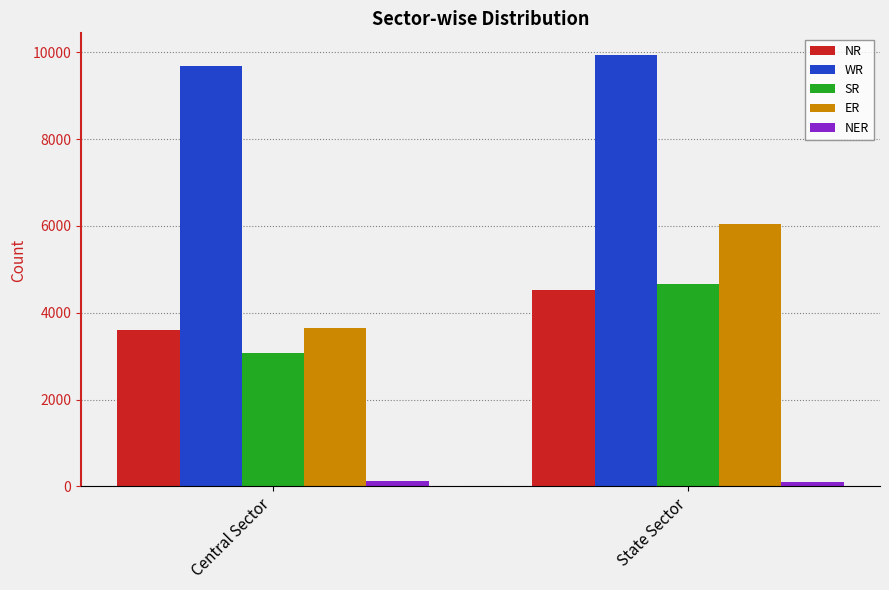

What are all the series names shown in the legend?

NR, WR, SR, ER, NER